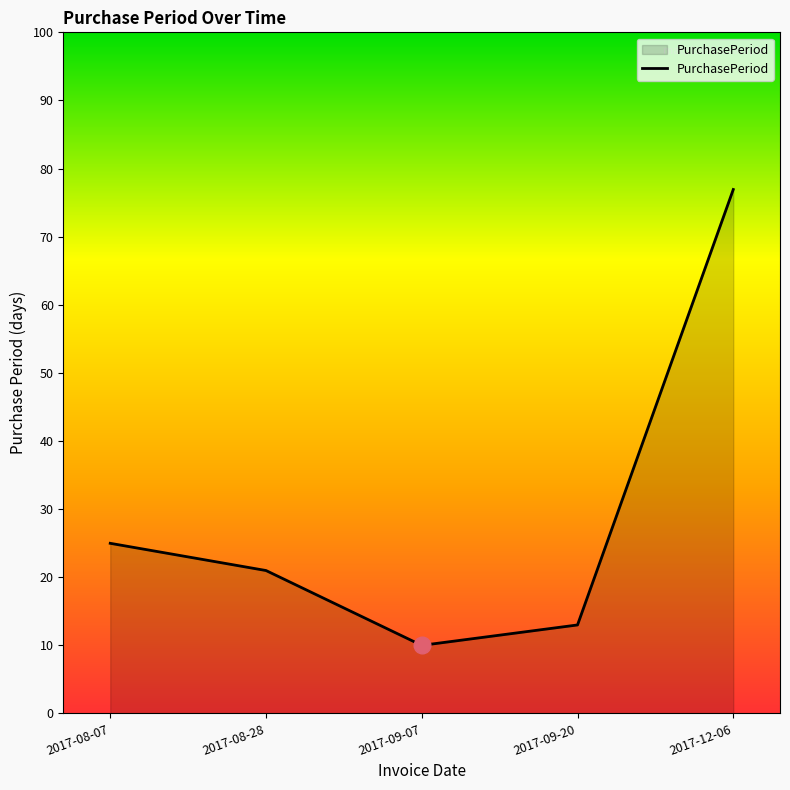

List the labels in order of value, smallest first.

2017-09-07, 2017-09-20, 2017-08-28, 2017-08-07, 2017-12-06